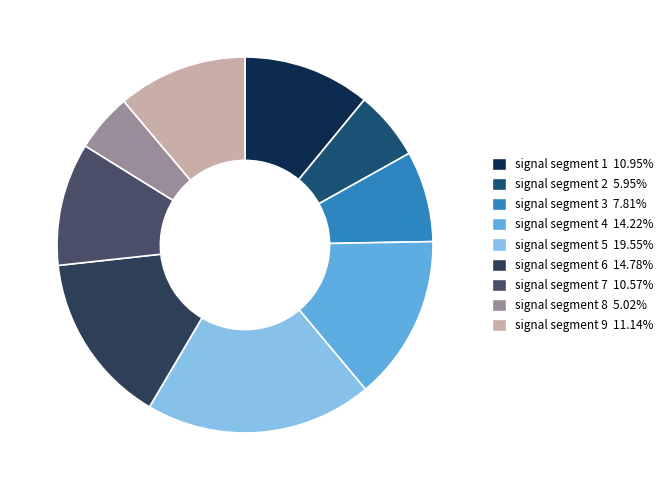

Is signal segment 8 the majority of the pie?

No